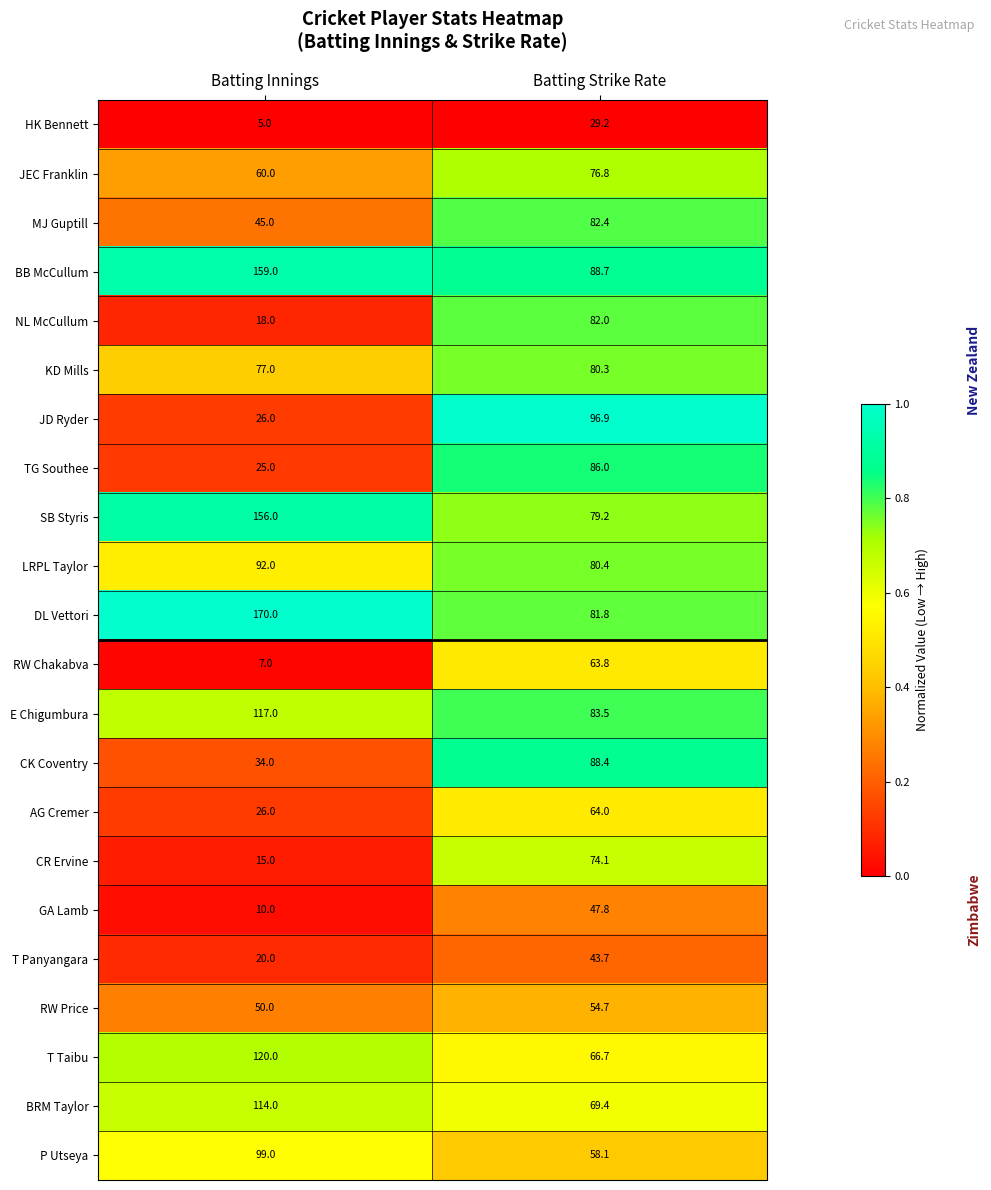

List the series in order of their peak value, highest first.

DL Vettori, BB McCullum, SB Styris, T Taibu, E Chigumbura, BRM Taylor, P Utseya, JD Ryder, LRPL Taylor, CK Coventry, TG Southee, MJ Guptill, NL McCullum, KD Mills, JEC Franklin, CR Ervine, AG Cremer, RW Chakabva, RW Price, GA Lamb, T Panyangara, HK Bennett